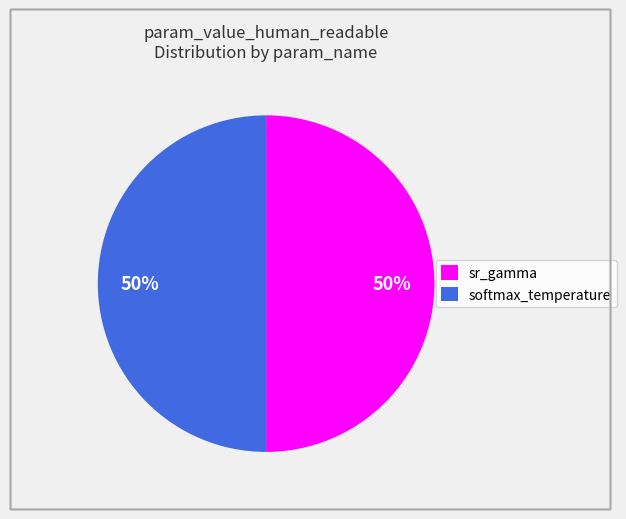

What percentage is the softmax_temperature slice, to the nearest percent?

50%